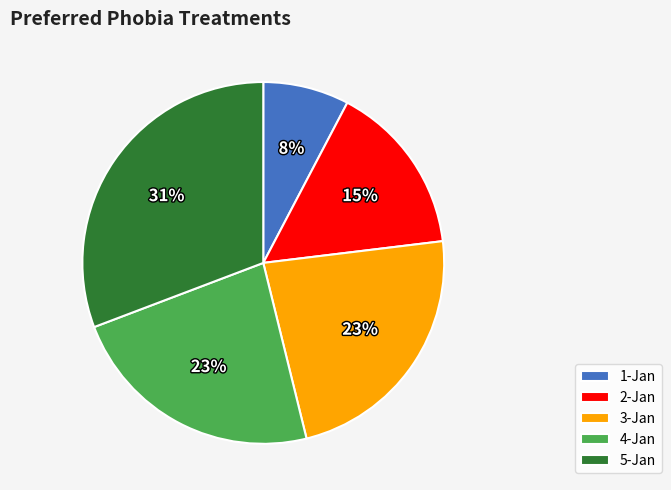

To the nearest percent, what is the difference between the largest and smallest slice percentages?

23%